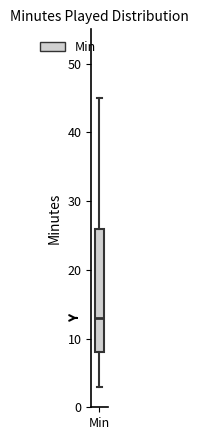

Read this box plot against the y-axis: the position of the median line, the range covered by the box, and the ends of both whiskers. The values are not printed on the chart, so give them approximately, as read against the axis.

median 13, box 8 to 26, whiskers 3 to 45